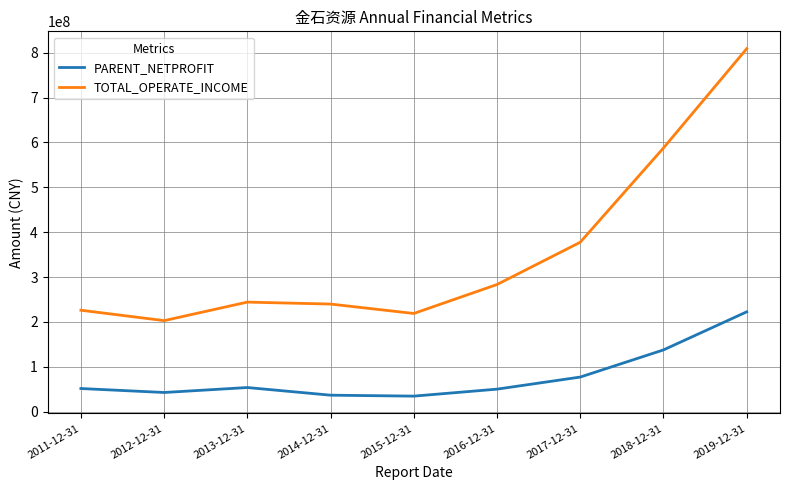

At which label is TOTAL_OPERATE_INCOME closest to 505864403?

2018-12-31